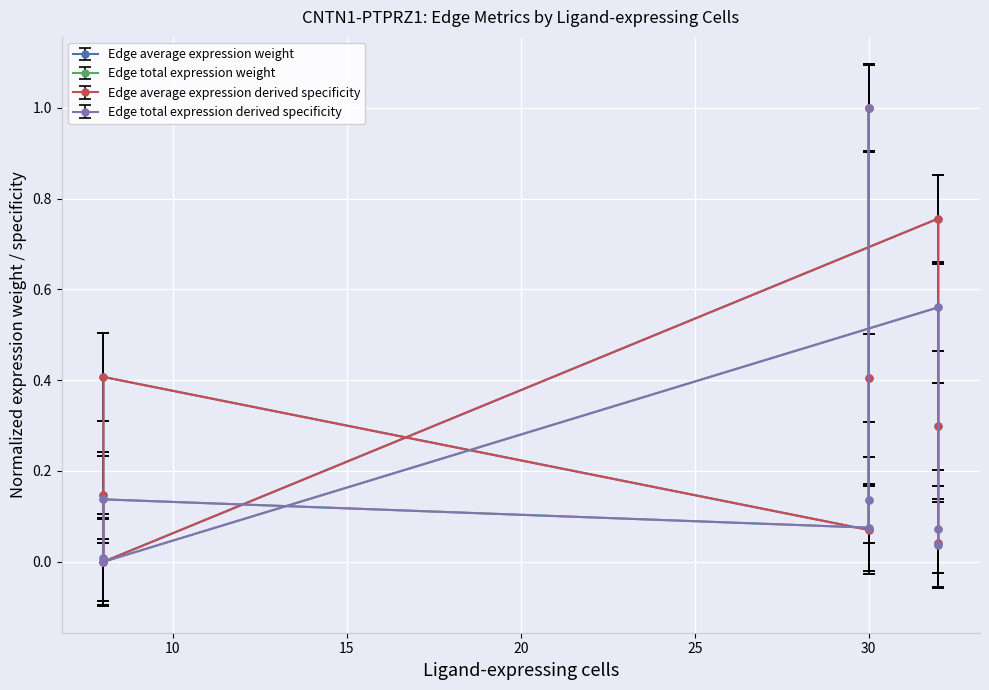

Between 32 and 8, which is larger?

8